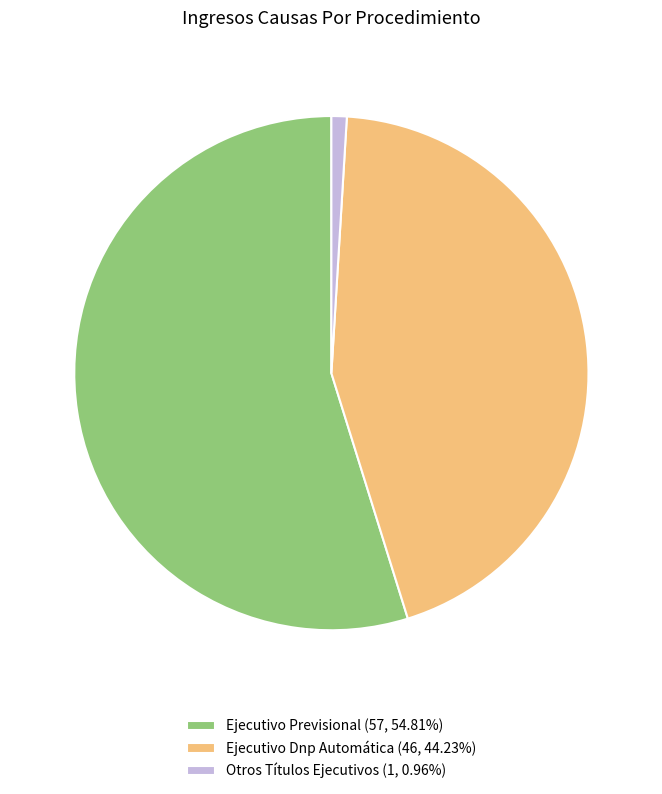

Which has a higher value, Ejecutivo Previsional or Ejecutivo Dnp Automática?

Ejecutivo Previsional